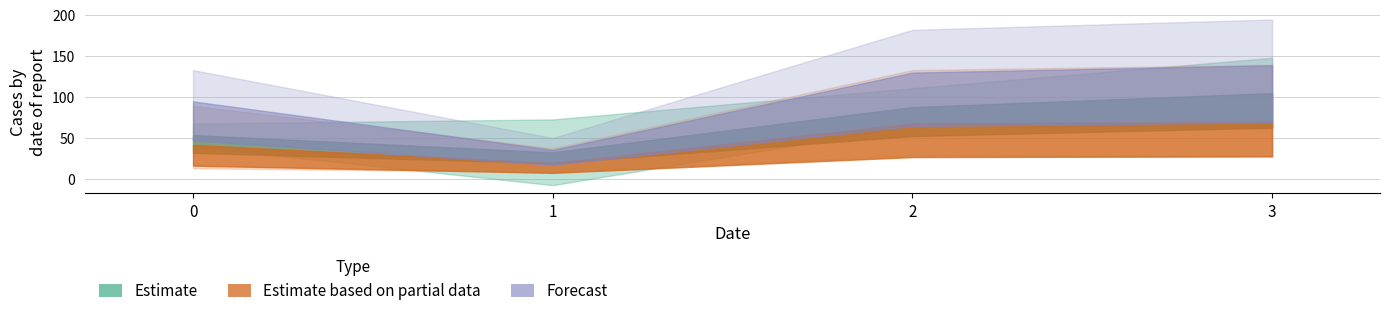

True or false: Series 1 has more than 2 points higher than both neighbors.

False